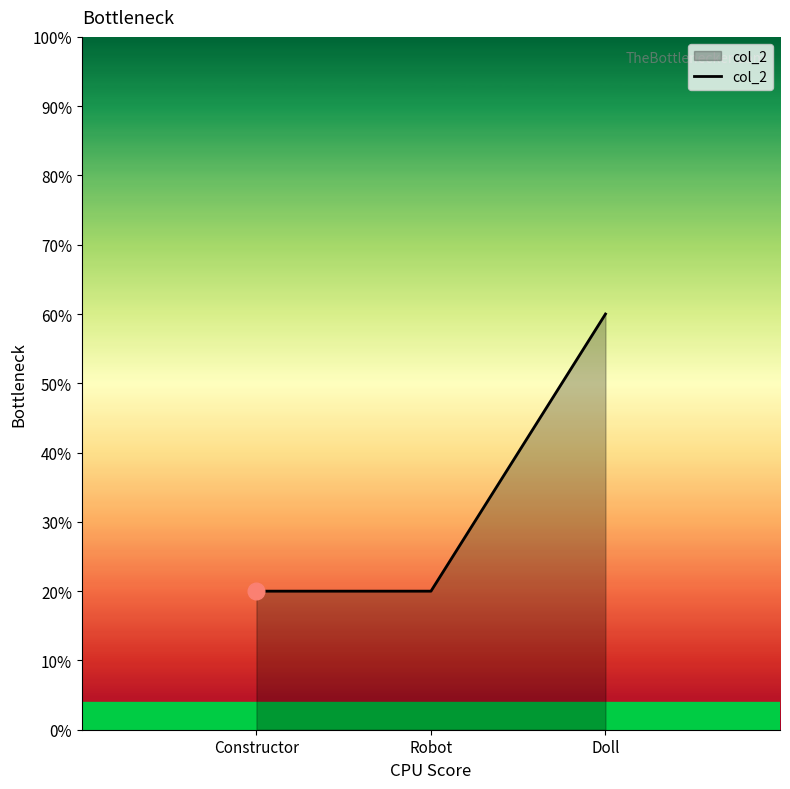

Reading left to right, extract all data points from this chart.

Constructor=0.2	Robot=0.2	Doll=0.6